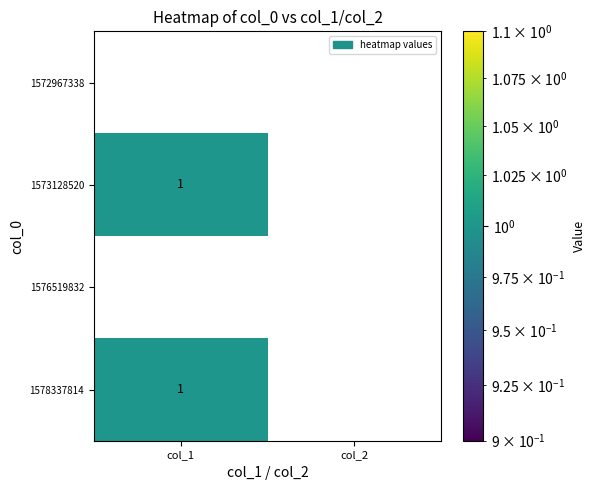

True or false: 1578337814 has a value of 0 at col_1.

False